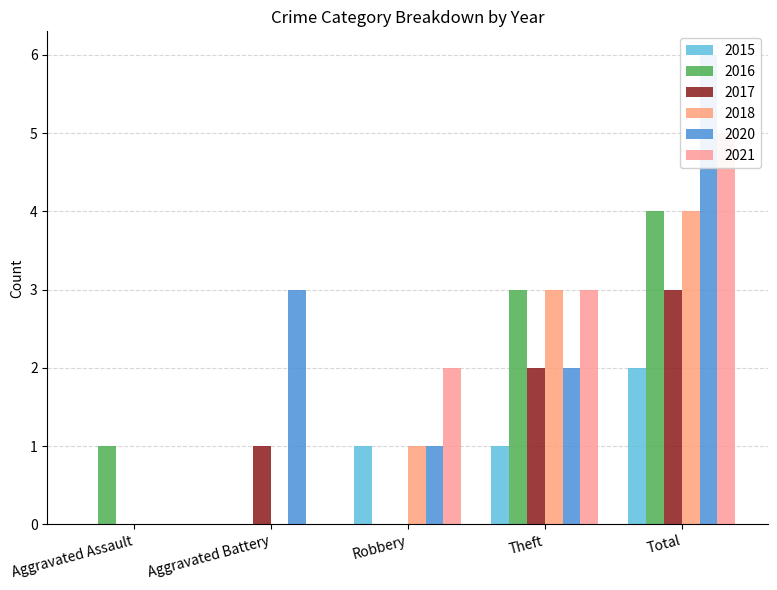

List the series in order of their peak value, highest first.

2020, 2021, 2016, 2018, 2017, 2015